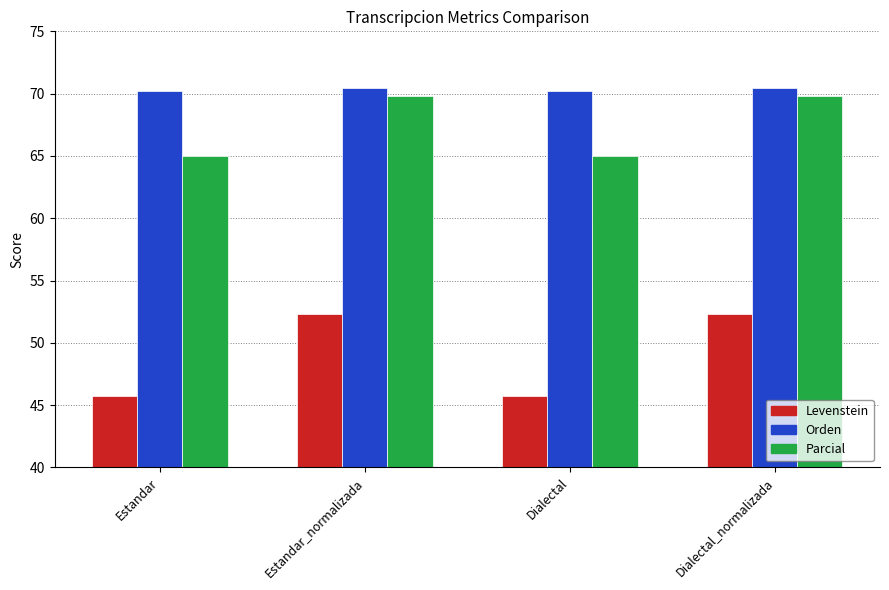

Rank the series by their maximum value, from lowest to highest.

Levenstein, Parcial, Orden